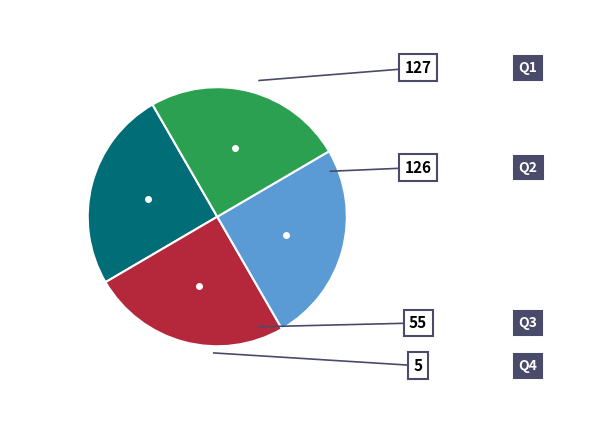

Is there any slice that represents more than half of the pie?

No